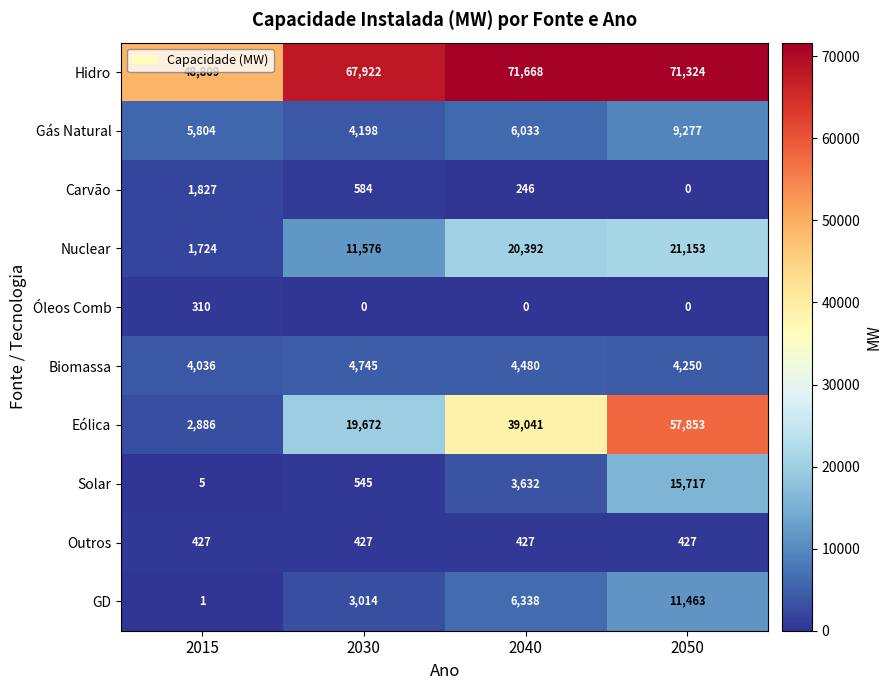

What is the difference between the highest and lowest values at 2050?

71324